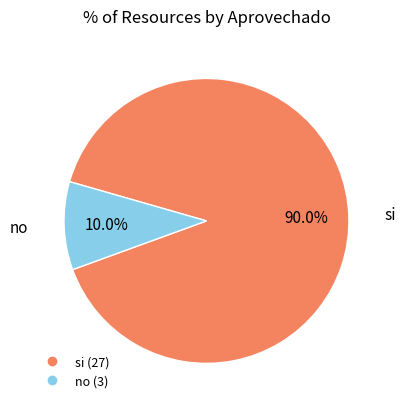

Which has a higher value, si or no?

si